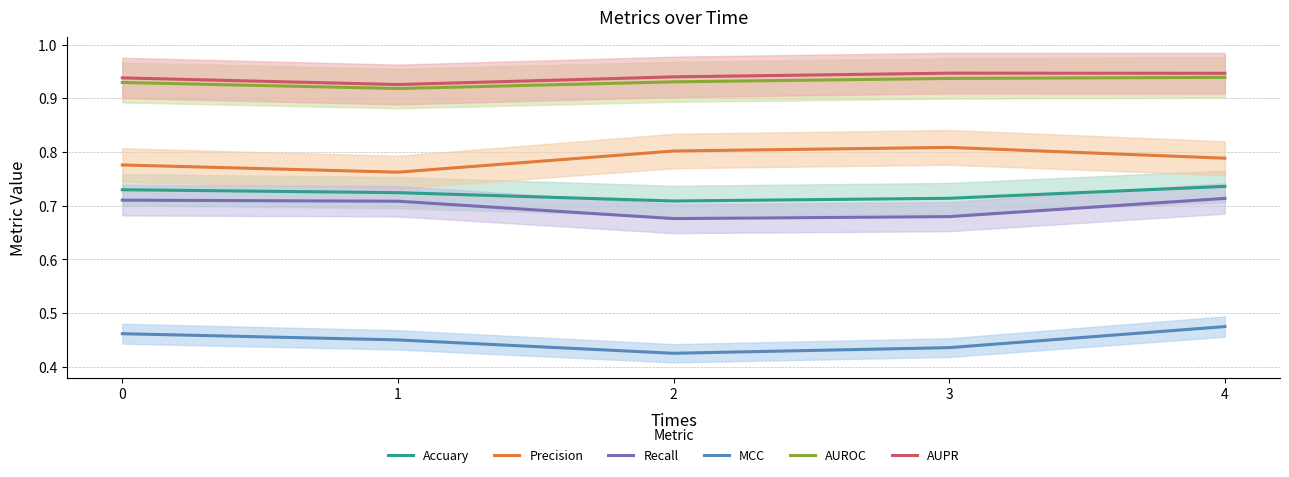

What is the sum of the Precision values at 2 and 1?

1.6